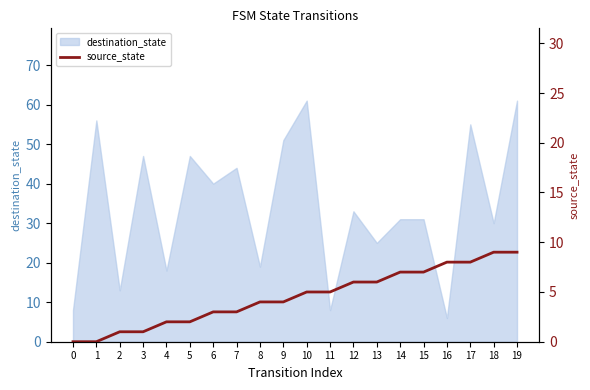

What is the highest value of the destination_state series?

61